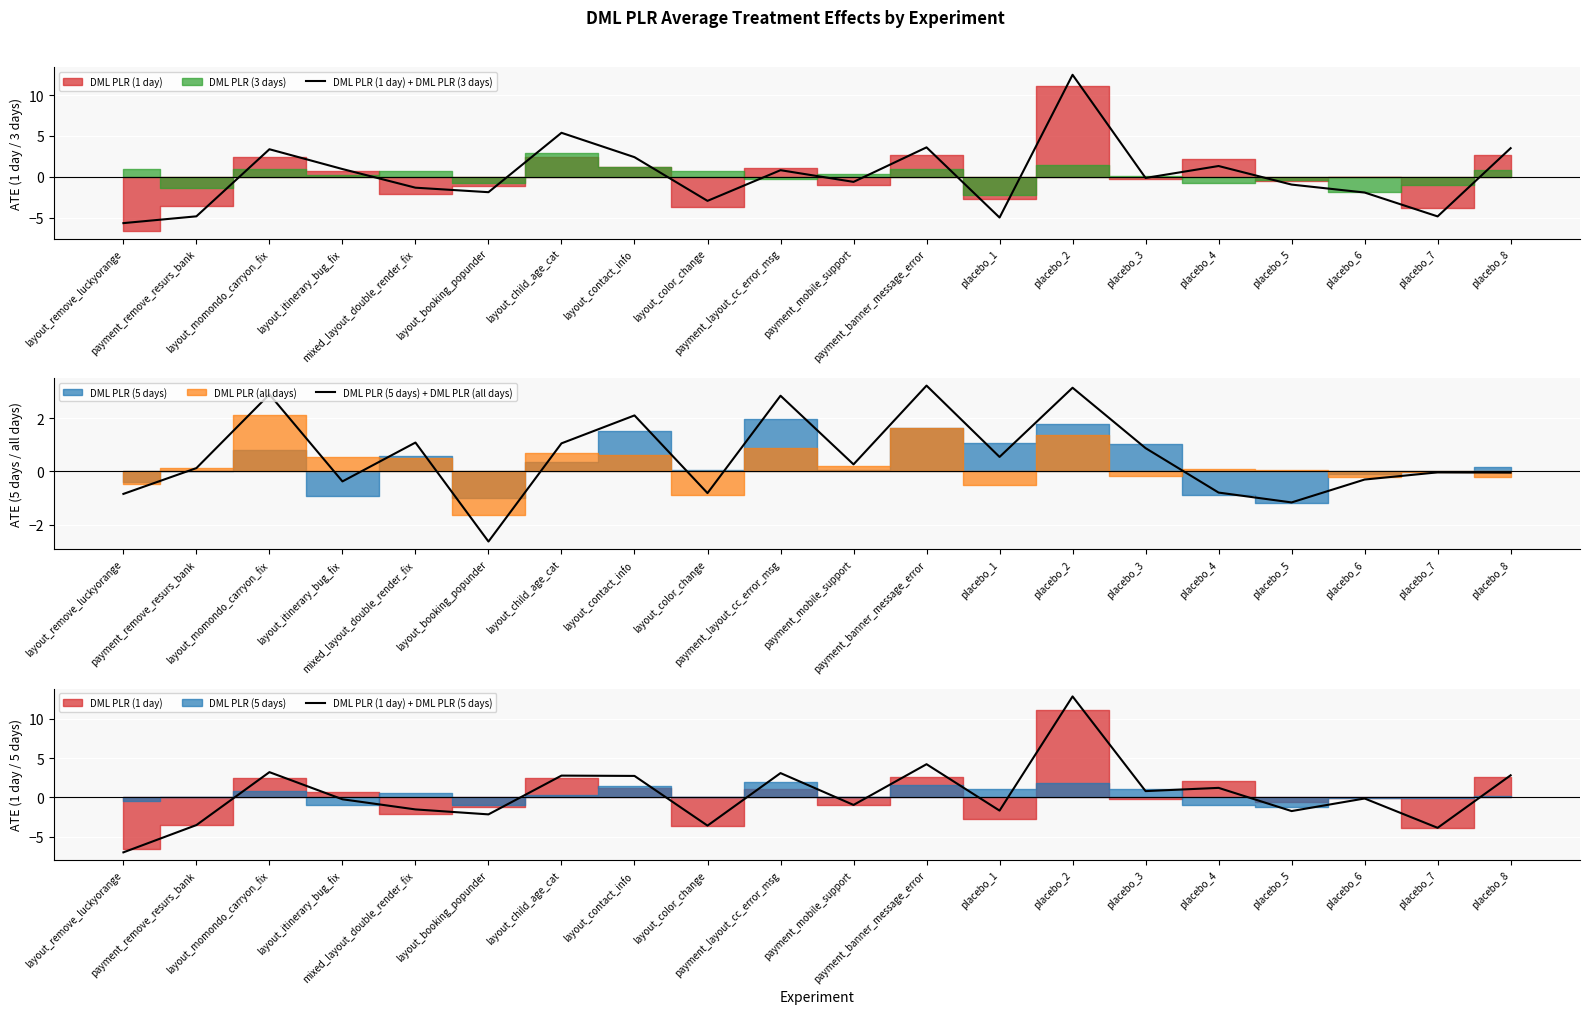

What is the lowest value of the DML PLR (5 days) + DML PLR (all days) series?

-2.6